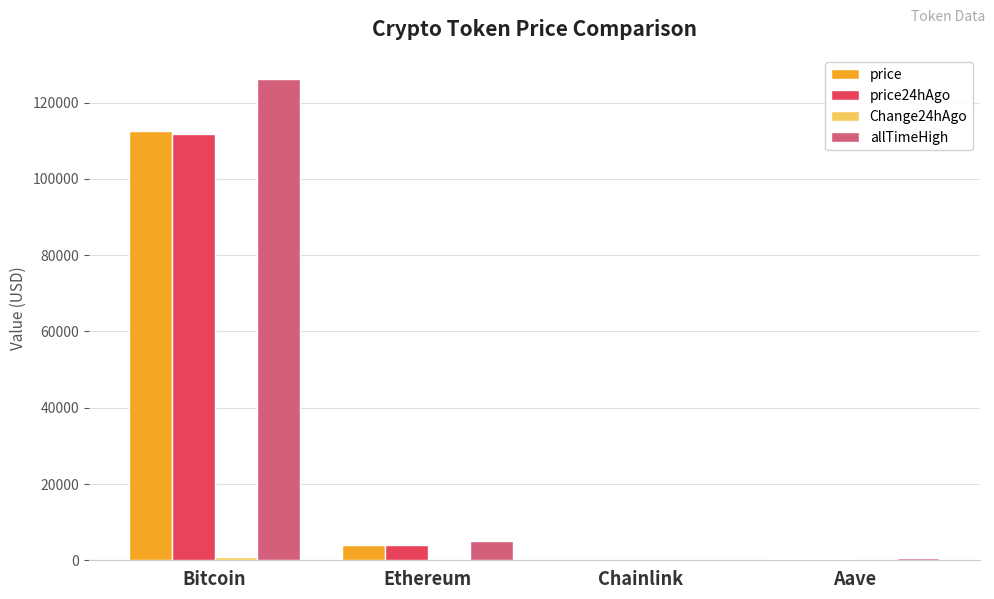

The value of price at Bitcoin is 112513.0. True or false?

True